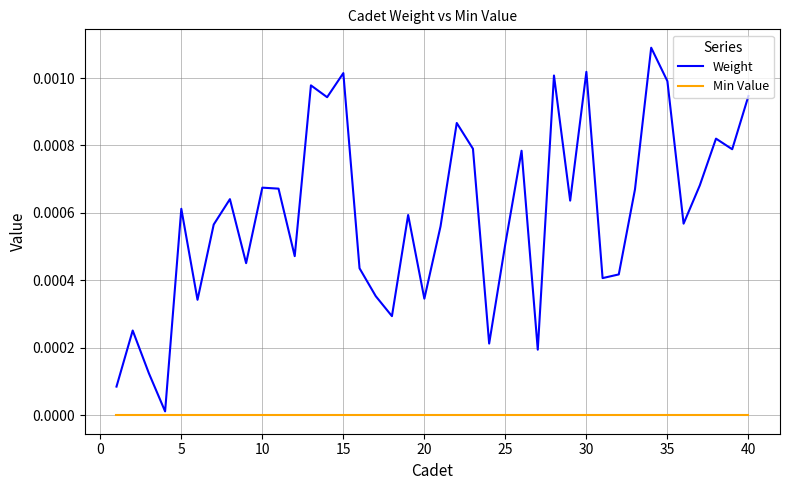

True or false: Weight and Min Value cross at least once.

False